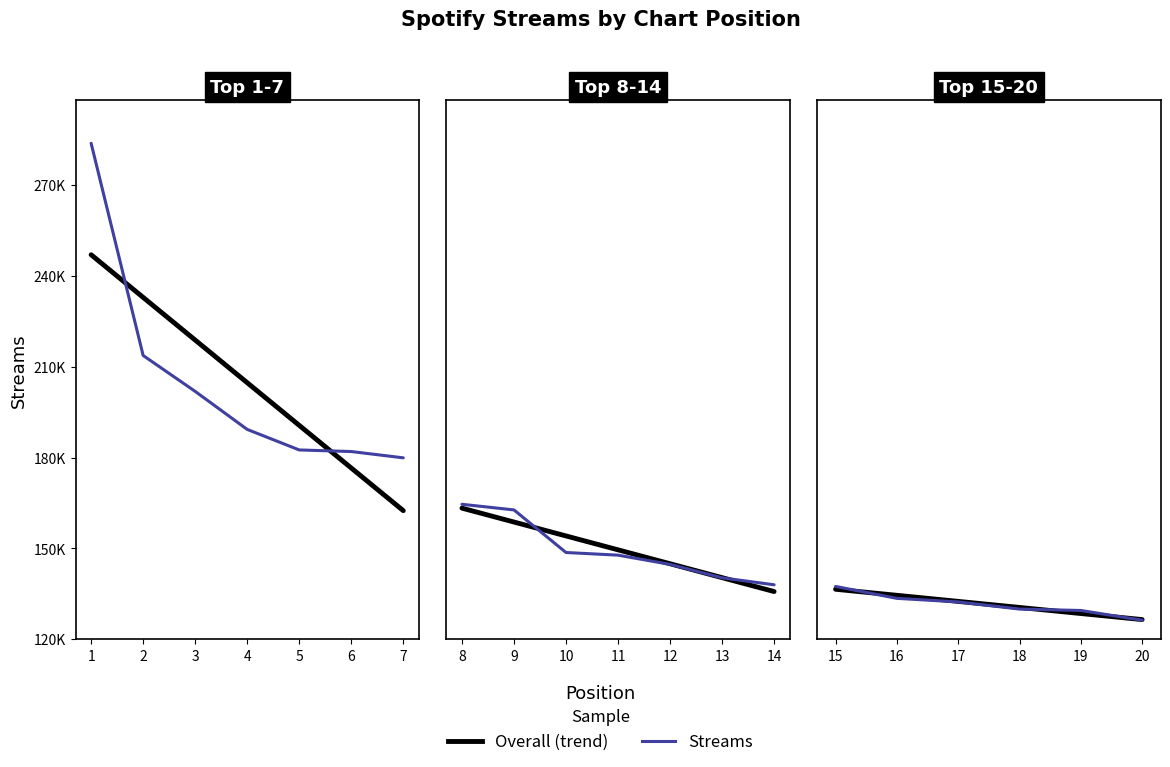

True or false: there are more than 2 points higher than both neighbors.

False